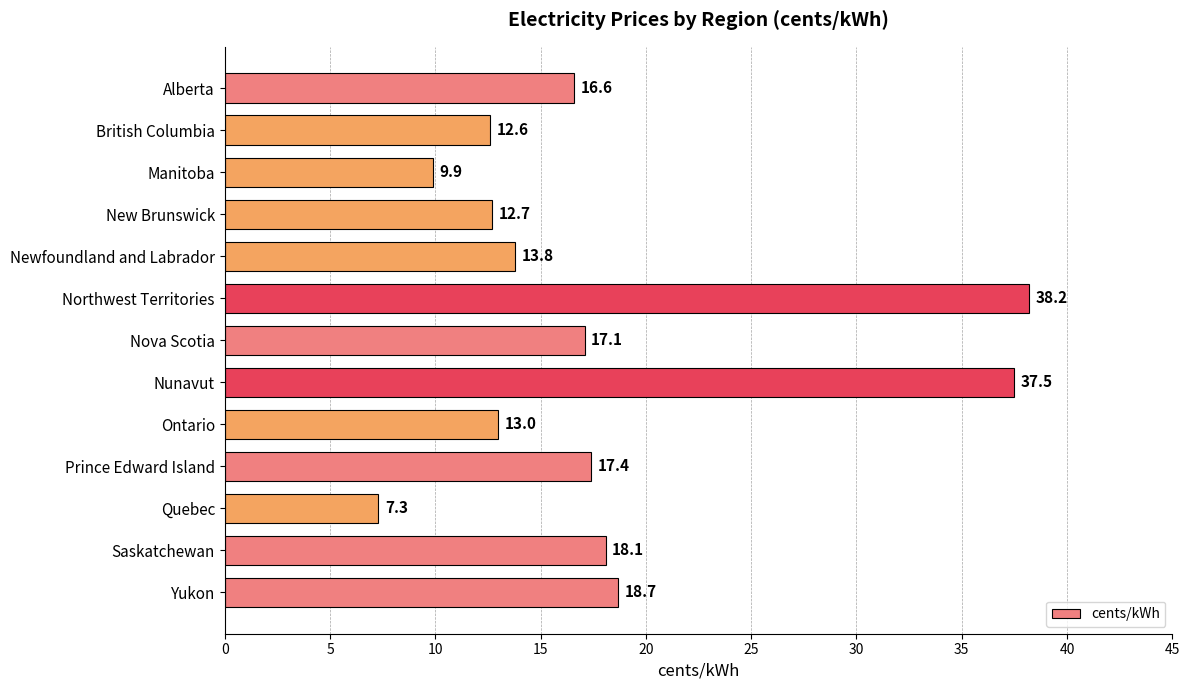

Between Saskatchewan and Yukon, which is larger?

Yukon